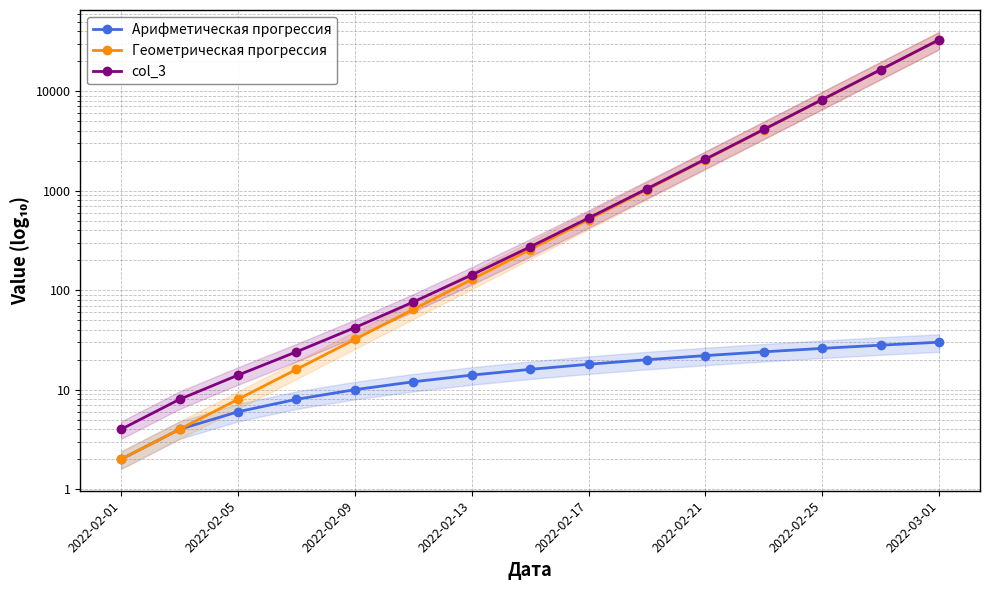

How many lines are shown in the chart?

3